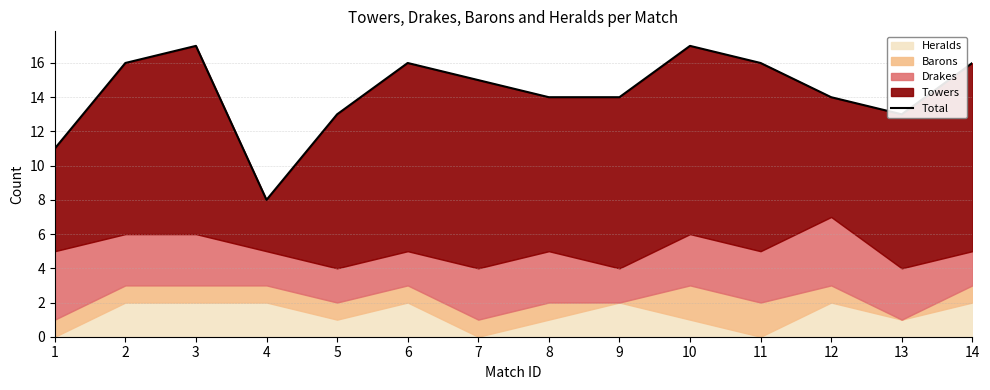

At which label does the data first exceed 15?

2